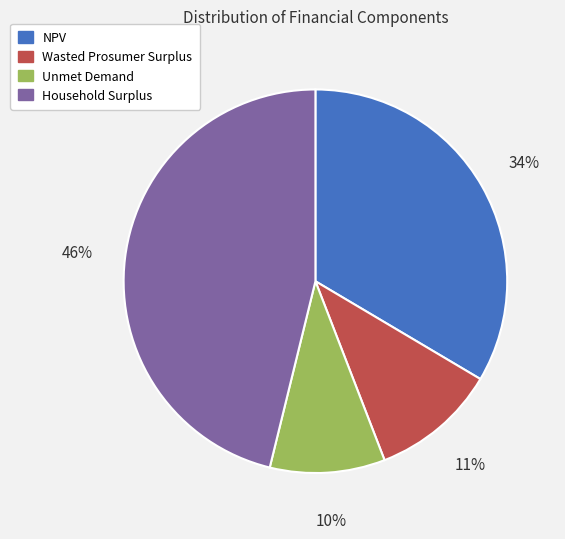

Is the sum of NPV and Wasted Prosumer Surplus greater than half?

No